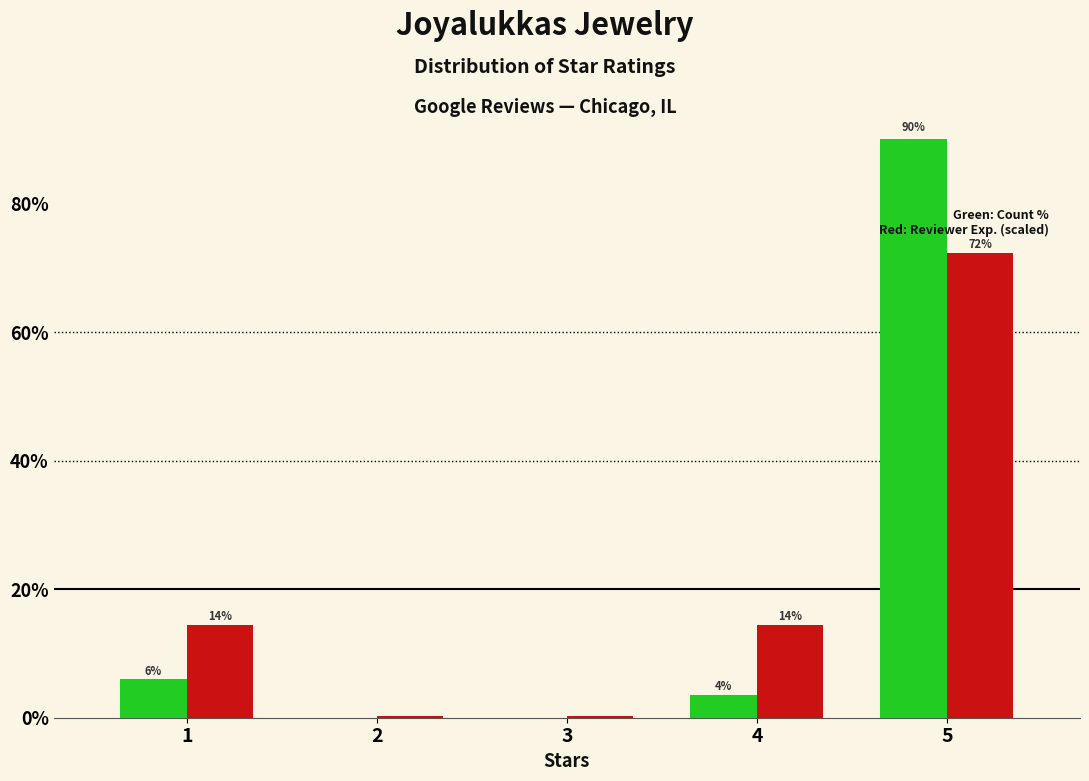

Reading right to left, what are all the values shown in this chart?

Review Count %: 90.5	3.6	0.0	0.0	6.0
Avg Reviewer Reviews (scaled): 72.4	14.5	0.2	0.2	14.5